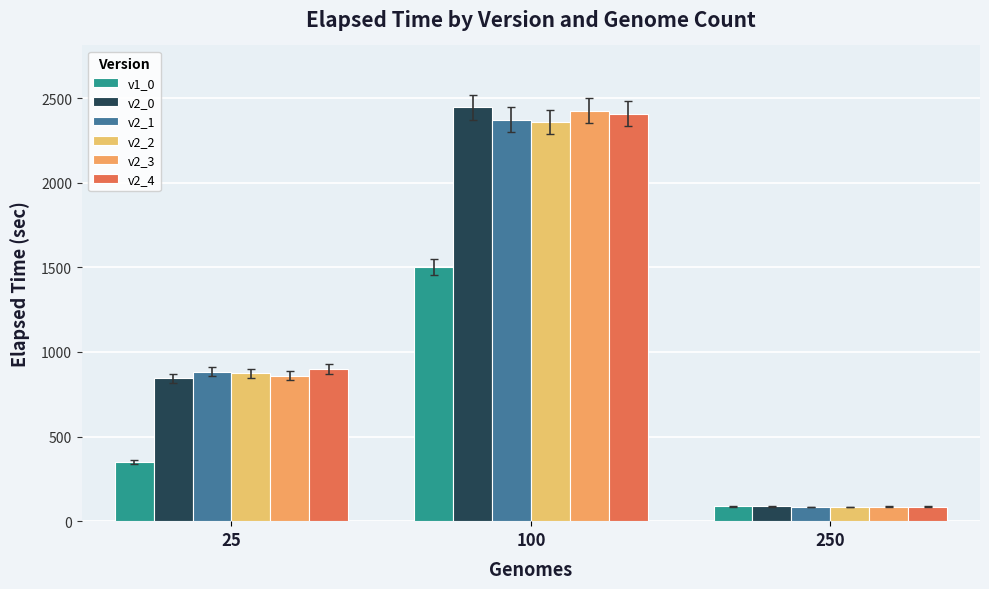

How many data points in v2_1 are less than 883?

1